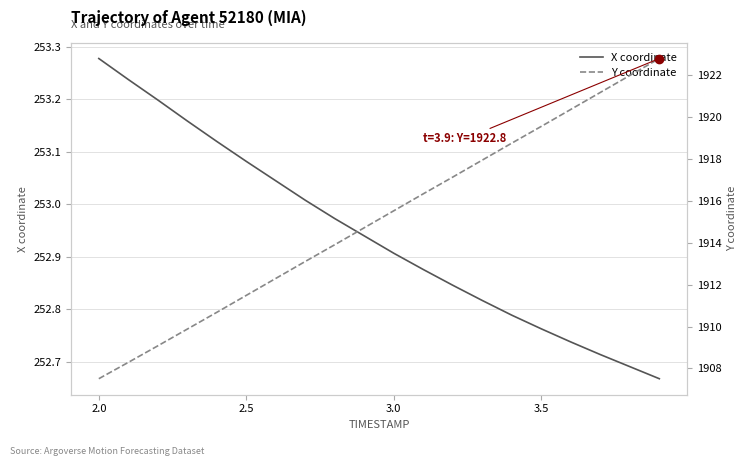

At how many categories does at least one series exceed 1500?

20